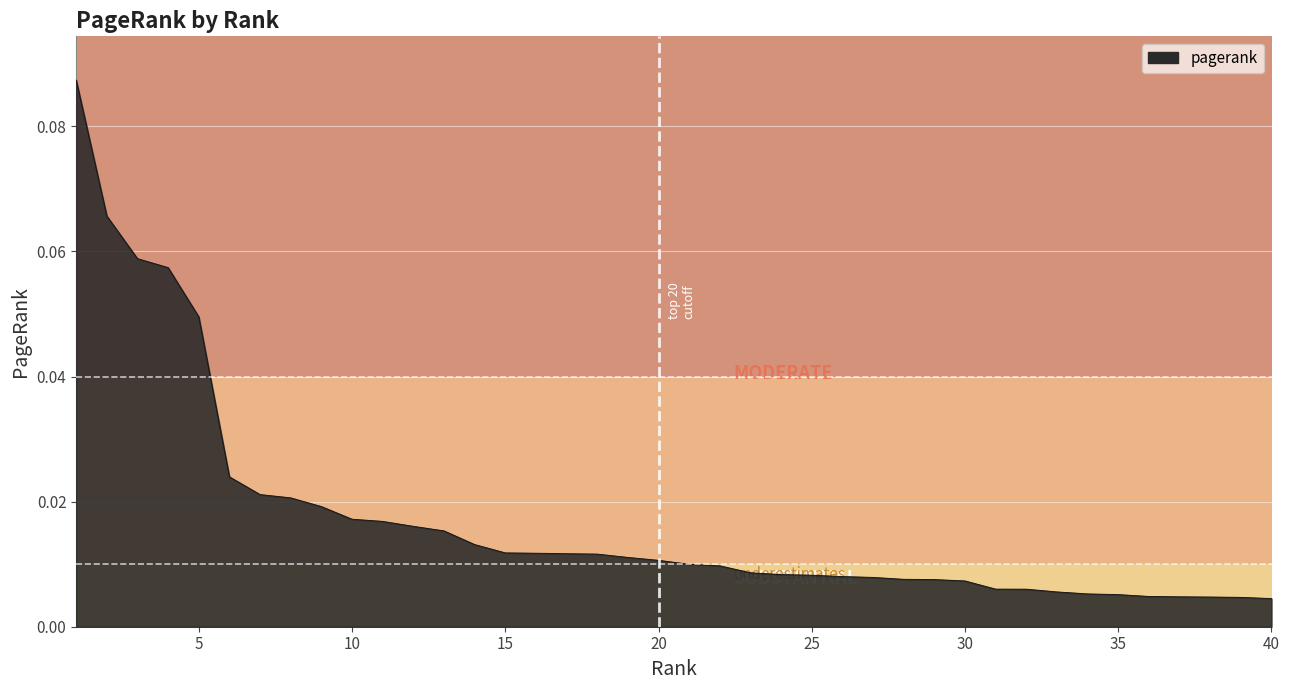

Does the chart have visible grid lines?

Yes